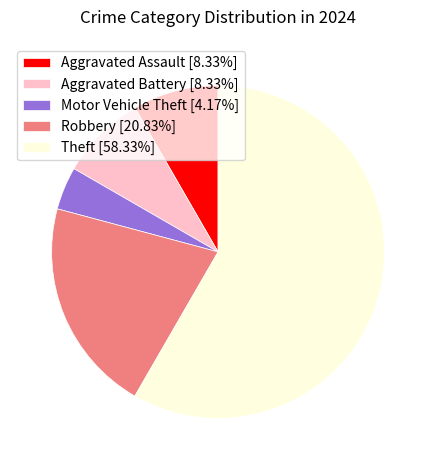

Approximately how many times larger is the value at Aggravated Assault [8.33%] compared to Aggravated Battery [8.33%]?

1.0